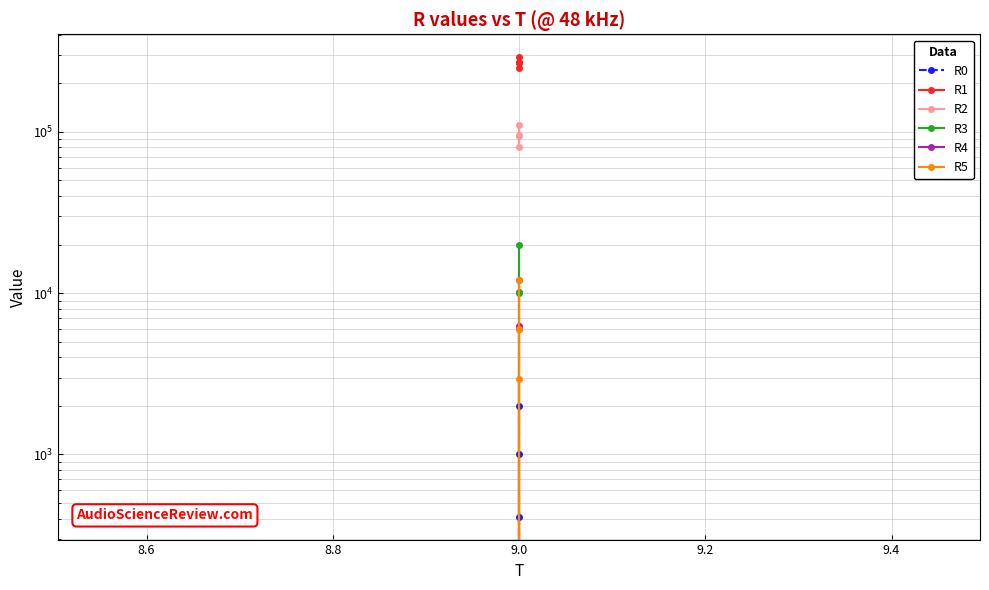

Does the chart have visible grid lines?

Yes